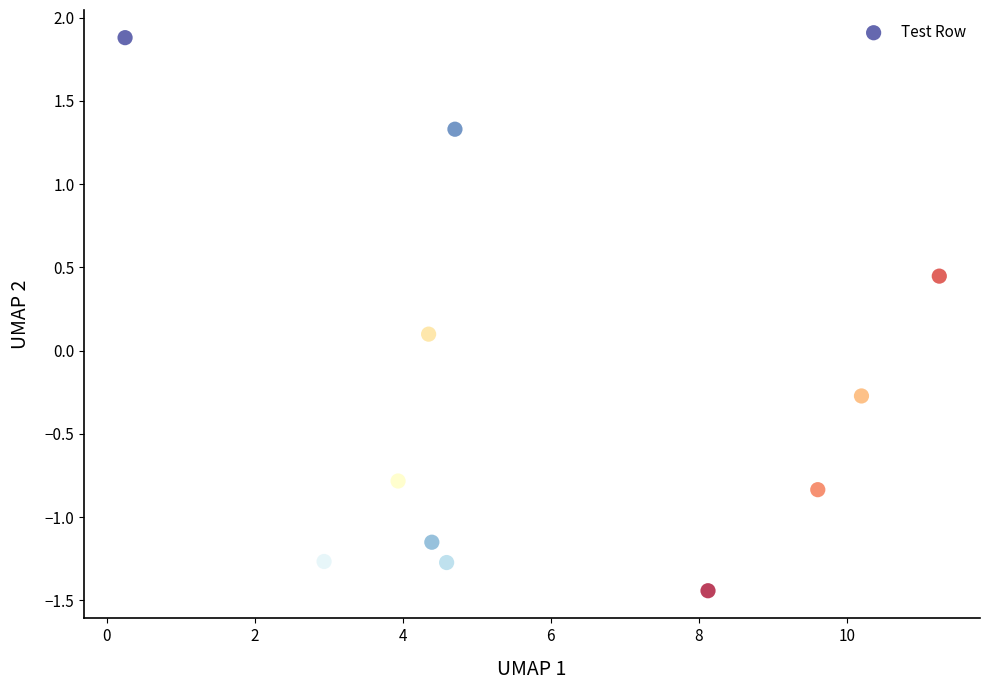

What is the range of Y values (max minus min)?

3.3